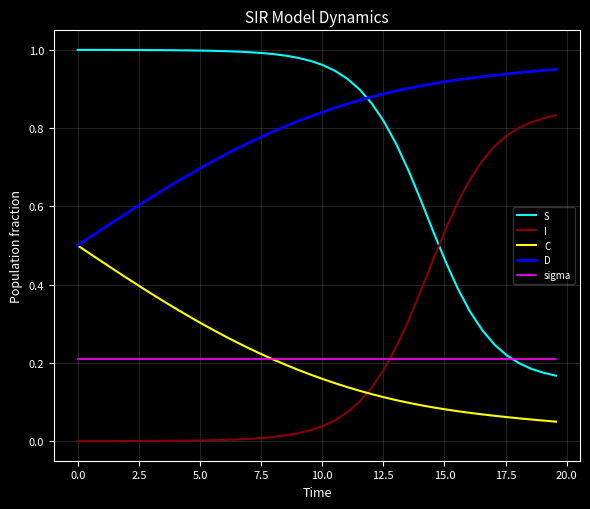

Is this an area chart (filled region under the line)?

No